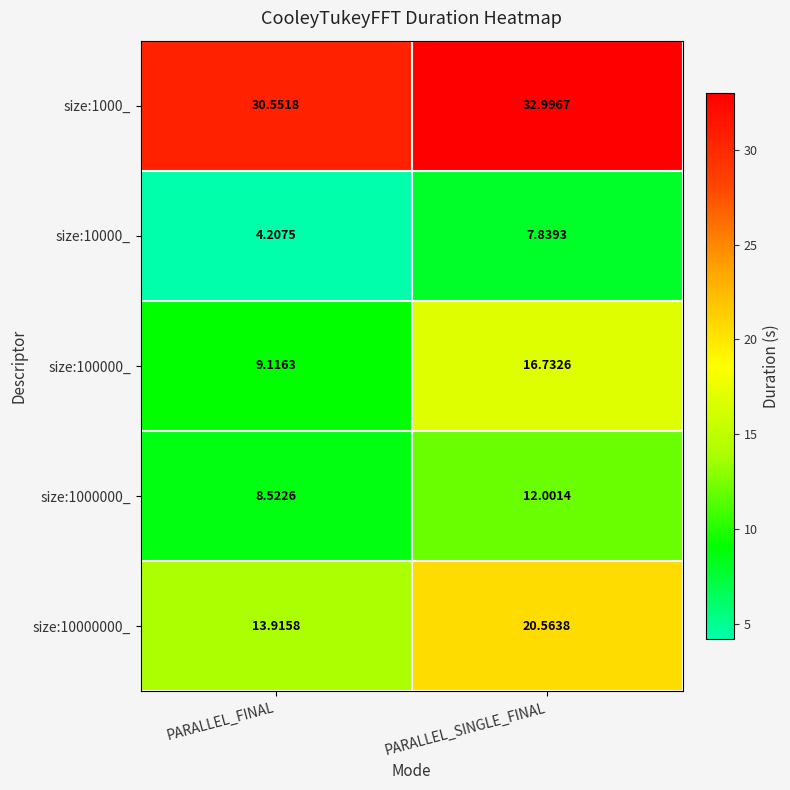

Is the value of size:100000_ at PARALLEL_SINGLE_FINAL greater than the value of size:10000000_ at PARALLEL_SINGLE_FINAL?

No